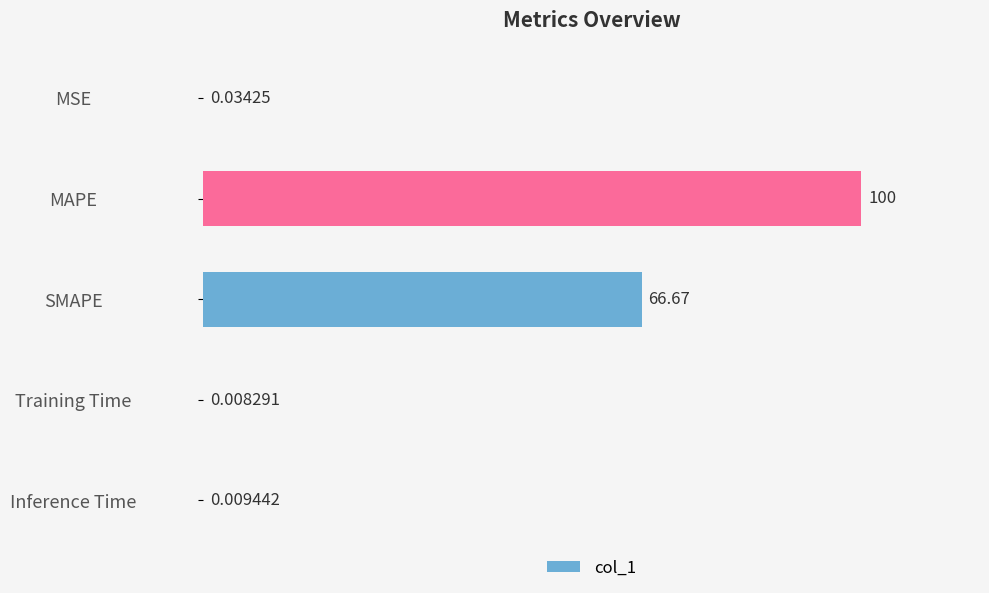

What is the greatest value displayed?

100.0